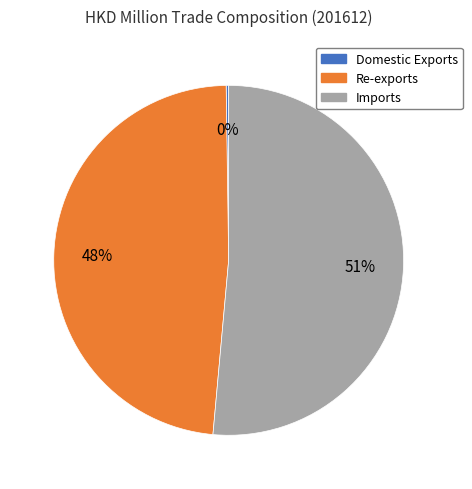

To the nearest percent, what is the combined percentage of Imports and Re-exports?

100%